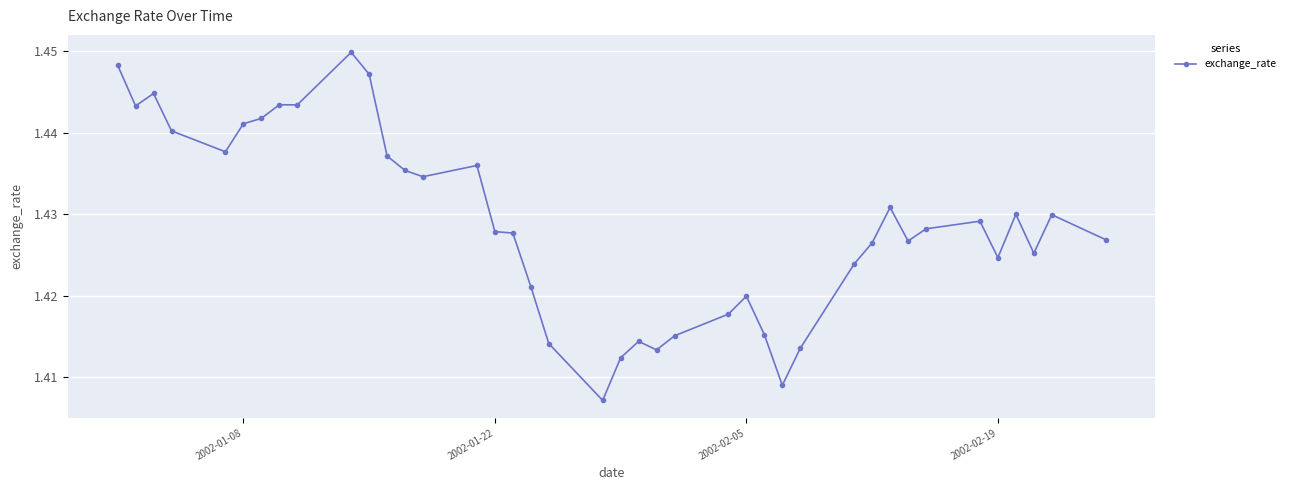

What is the sum of all values?

57.2